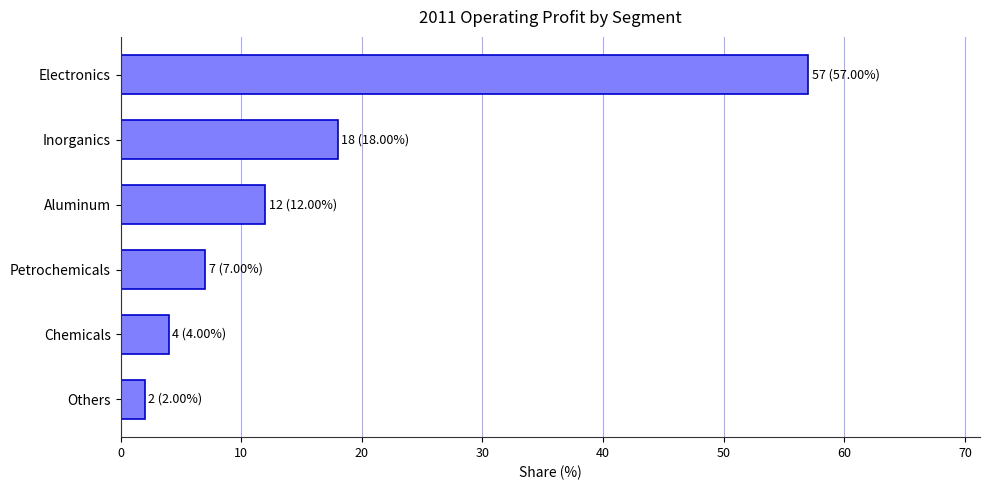

Reading bottom to top, transcribe all the data shown in this chart.

Others=2	Chemicals=4	Petrochemicals=7	Aluminum=12	Inorganics=18	Electronics=57